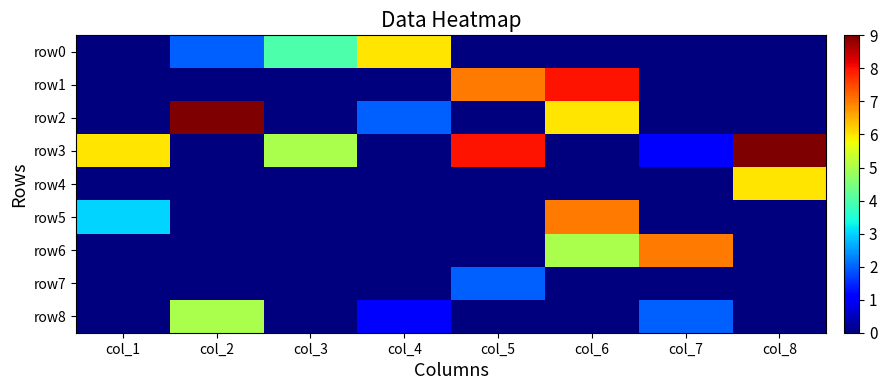

Which has a higher value, col_4 or col_6?

col_4